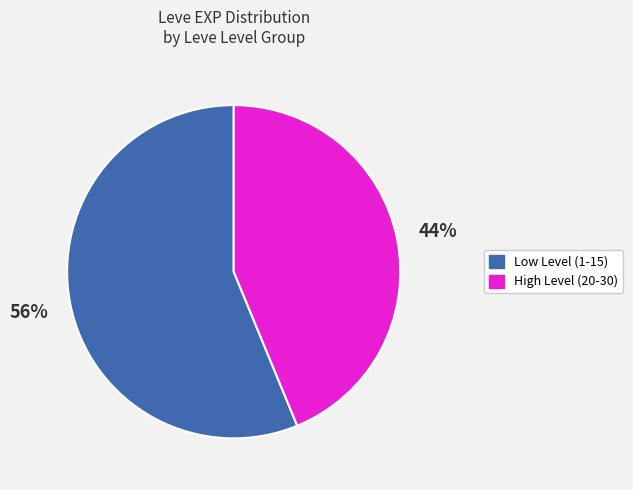

Is there a majority slice in this chart?

Yes